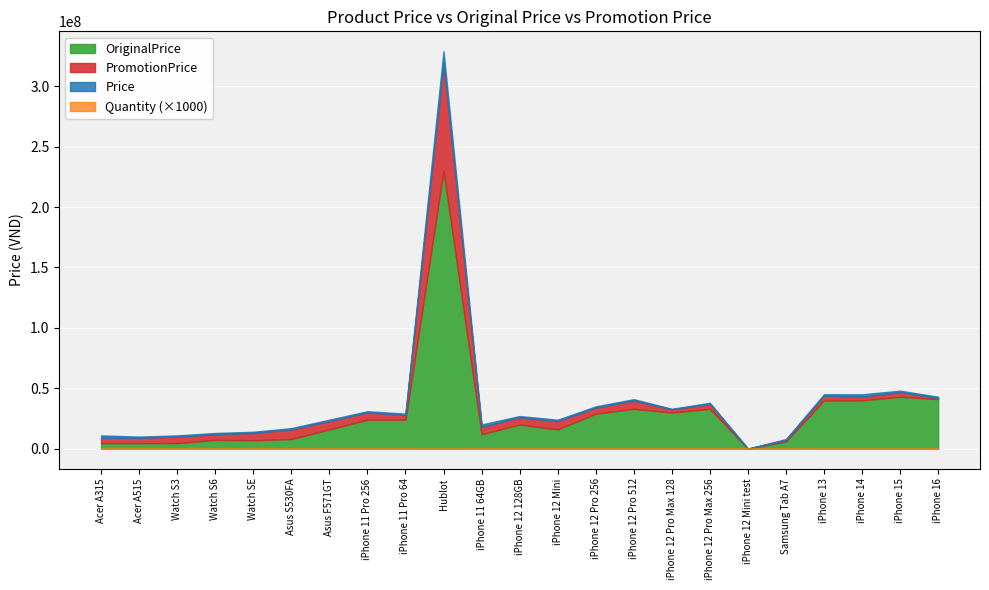

List the series in order of their peak value, lowest first.

Quantity, OriginalPrice, PromotionPrice, Price